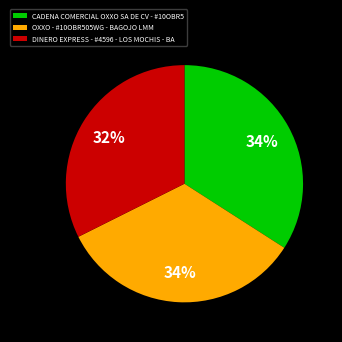

Is there a majority slice in this chart?

No